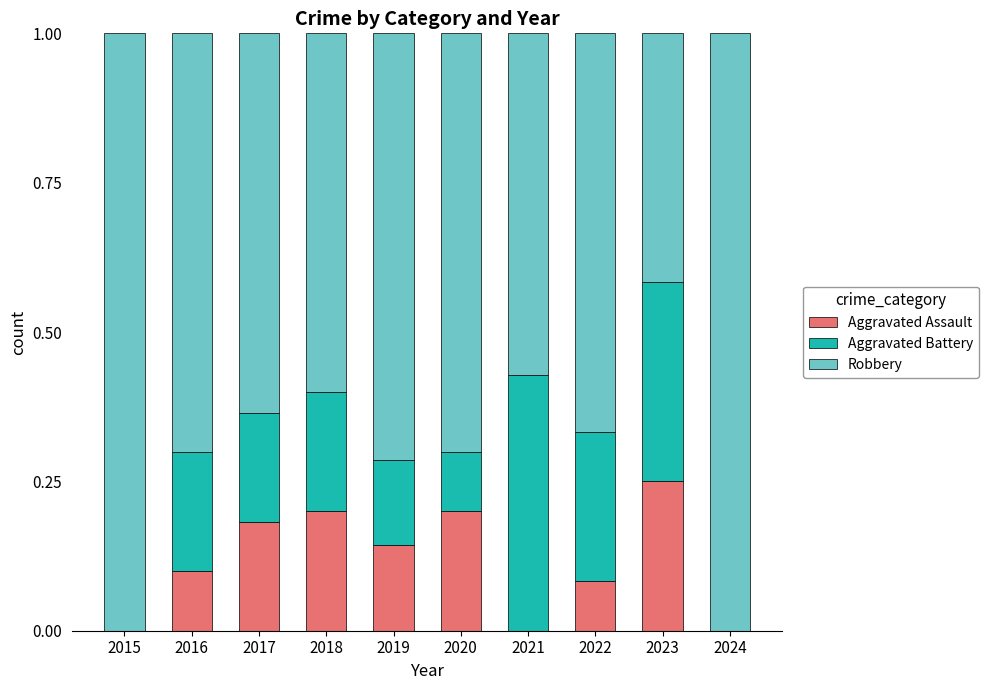

What is the sum of all Aggravated Assault values?

1.2